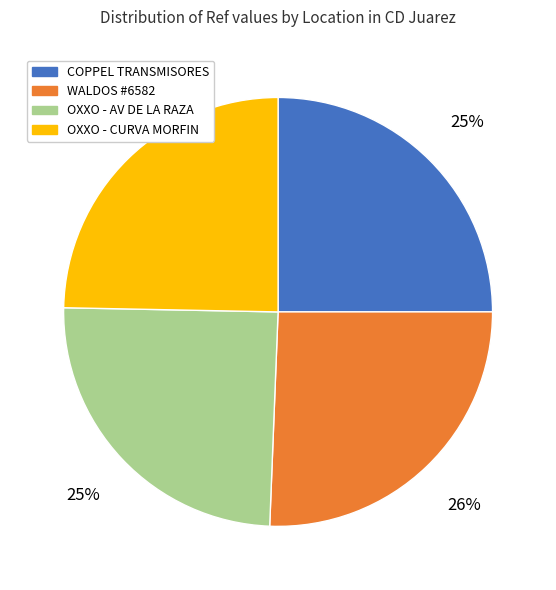

To the nearest percent, what is the average slice percentage?

25%